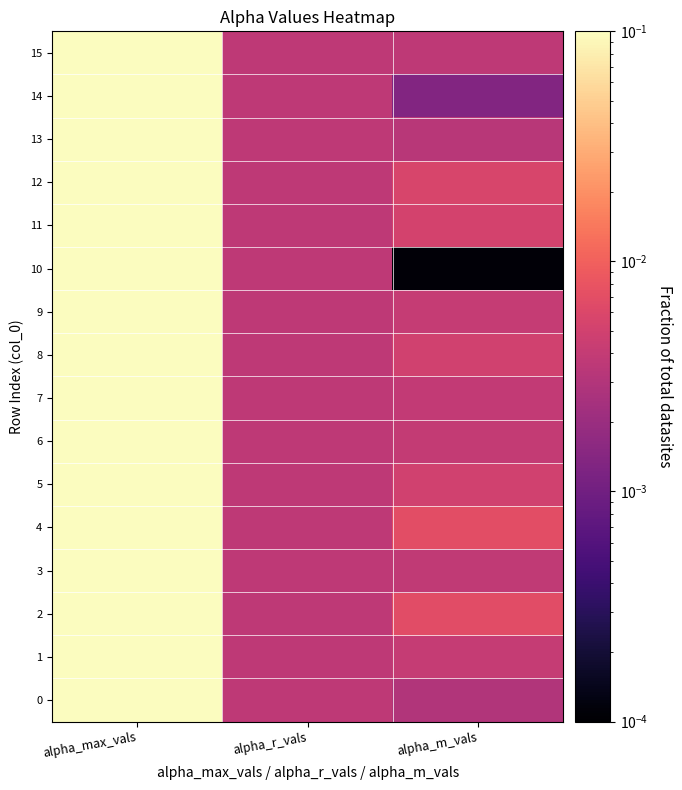

What is the total value across all series at alpha_max_vals?

1.6